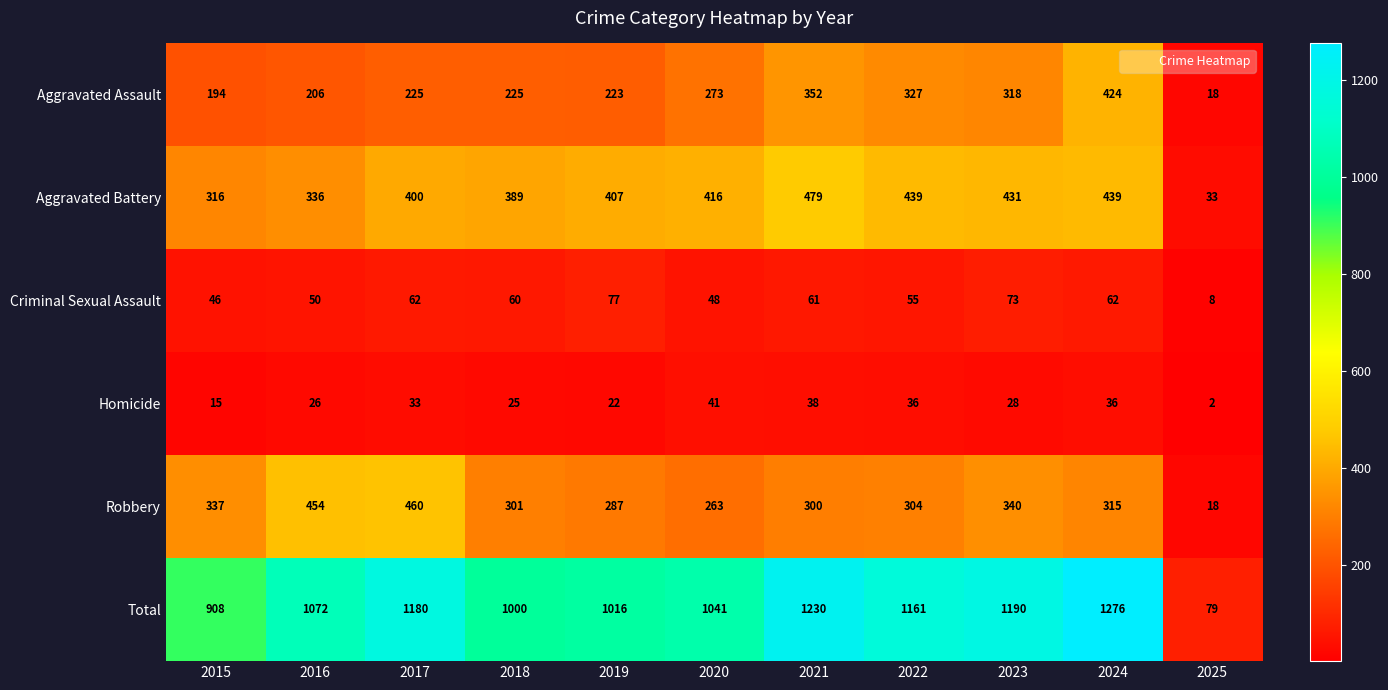

Rank the series by their maximum value, from lowest to highest.

Homicide, Criminal Sexual Assault, Aggravated Assault, Robbery, Aggravated Battery, Total